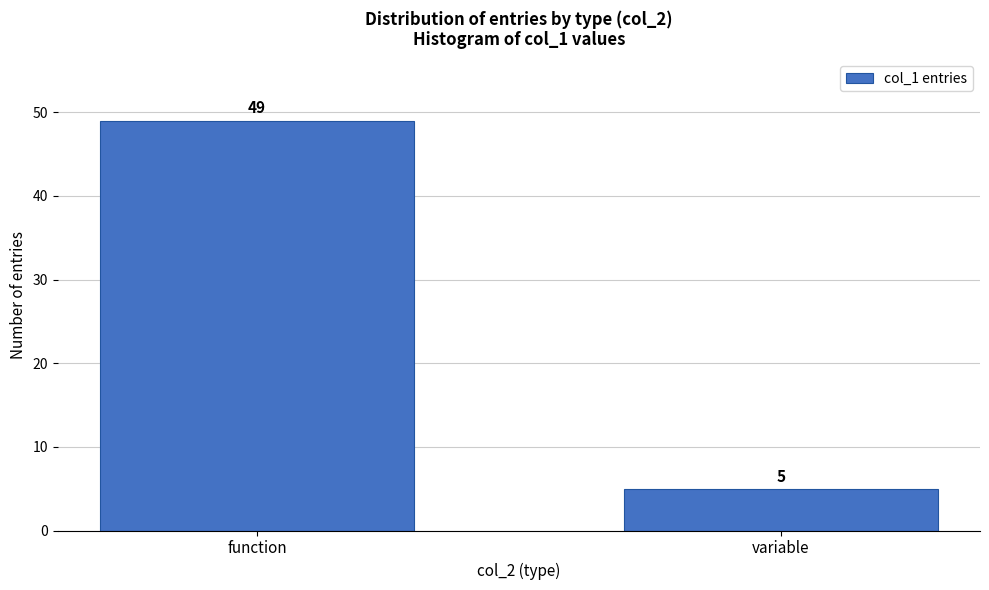

Reading right to left, extract all data points from this chart.

variable=5	function=49